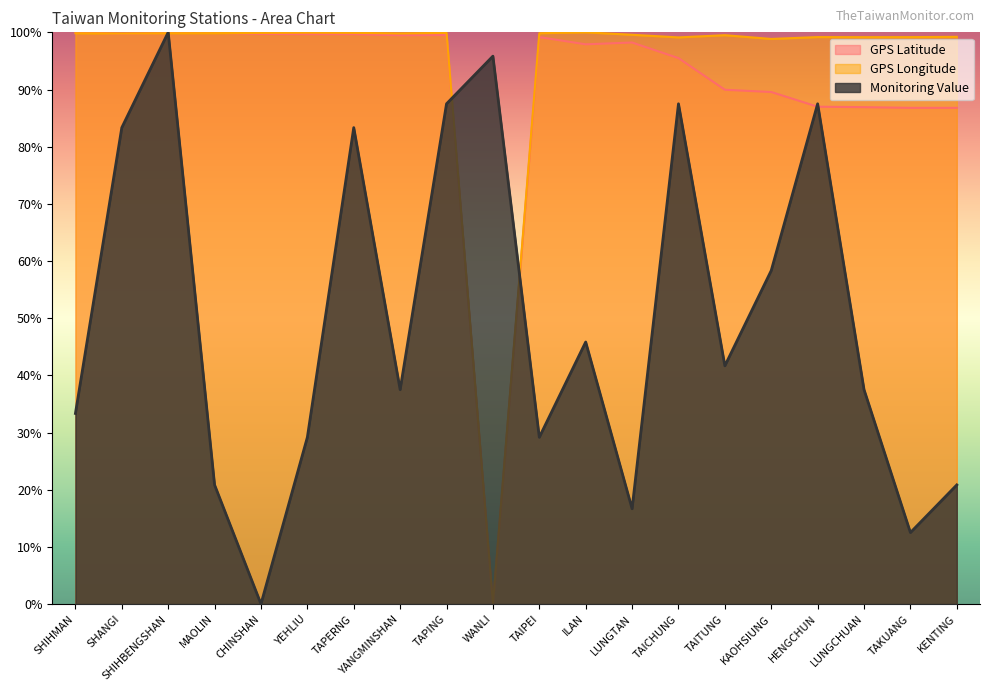

What are all the series names shown in the legend?

GPS Latitude, GPS Longitude, Monitoring Value